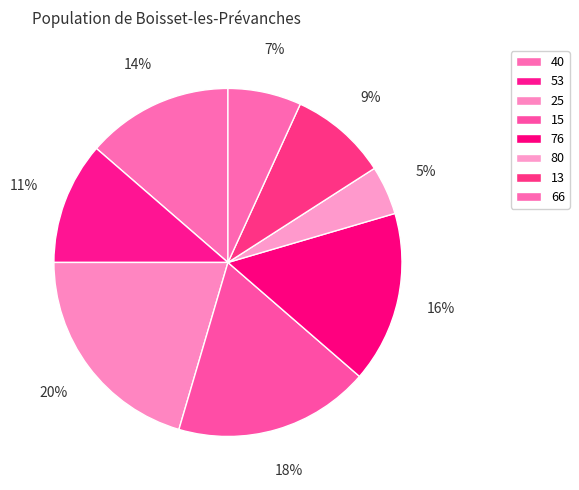

To the nearest percent, what is the combined percentage of 40 and 53?

25%